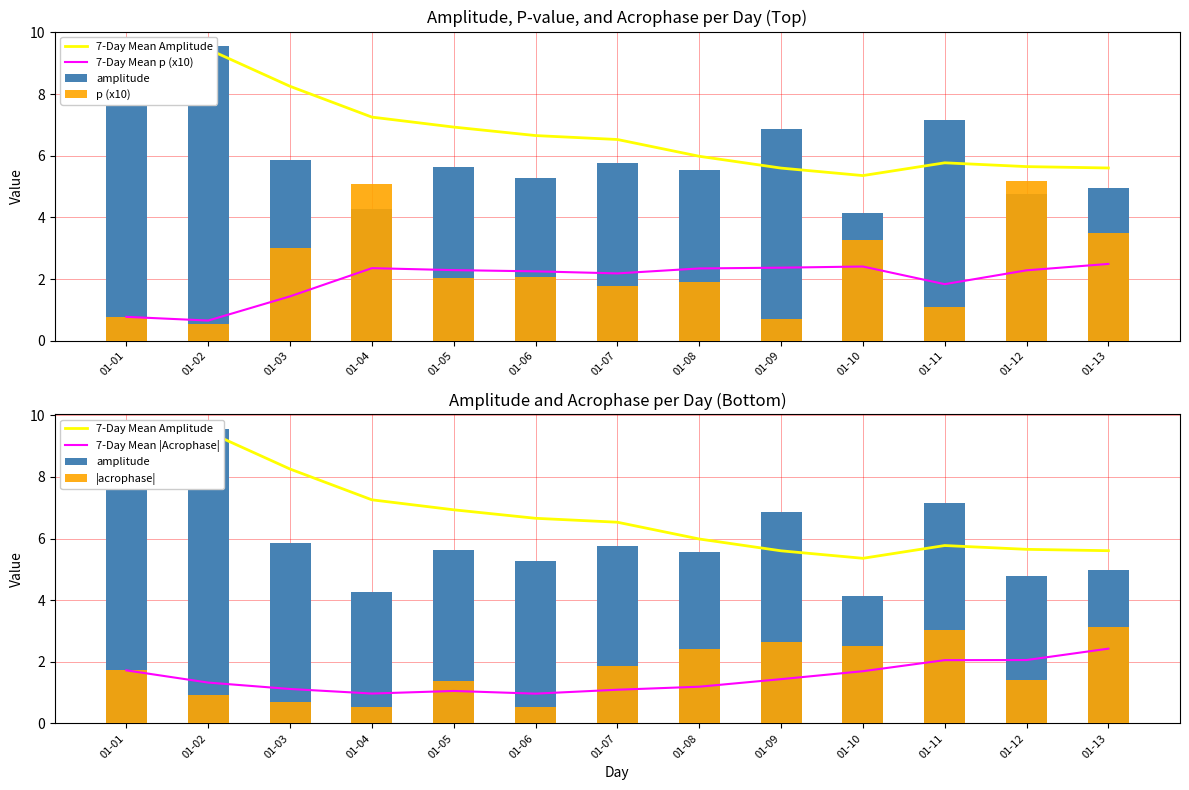

What is the sum of the 7-Day Mean Amplitude values at 01-07 and 01-03?

14.8